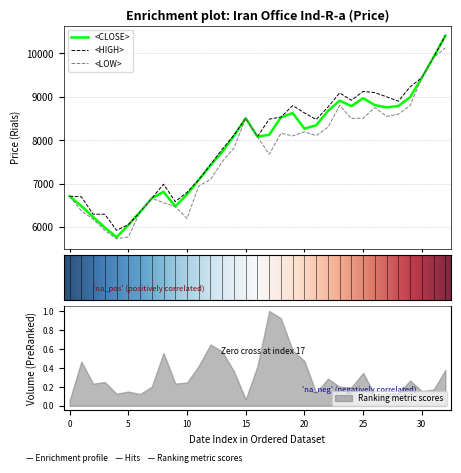

Rank the series at 13980913 from highest to lowest value.

<HIGH>, <CLOSE>, <LOW>